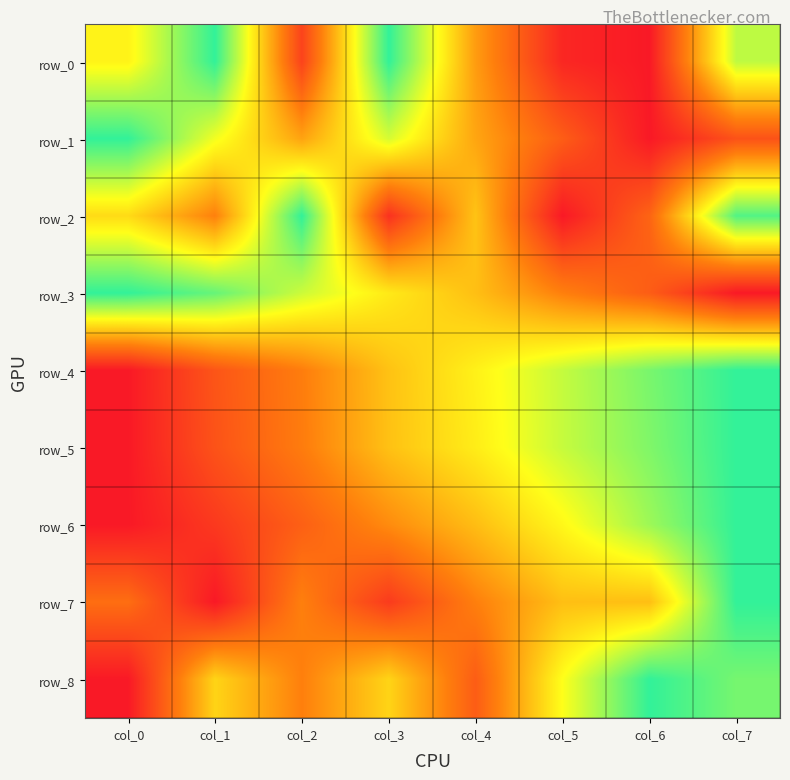

Reading left to right, extract all data points from this chart.

row_0: col_0=0.6	col_1=1.0	col_2=0.1	col_3=1.0	col_4=0.4	col_5=0.0	col_6=0.0	col_7=0.8
row_1: col_0=1.0	col_1=0.7	col_2=0.4	col_3=0.7	col_4=0.4	col_5=0.2	col_6=0.0	col_7=0.2
row_2: col_0=0.6	col_1=0.3	col_2=1.0	col_3=0.1	col_4=0.5	col_5=0.0	col_6=0.2	col_7=0.9
row_3: col_0=1.0	col_1=0.9	col_2=0.8	col_3=0.6	col_4=0.5	col_5=0.3	col_6=0.2	col_7=0.0
row_4: col_0=0.0	col_1=0.2	col_2=0.3	col_3=0.5	col_4=0.6	col_5=0.8	col_6=0.9	col_7=1.0
row_5: col_0=0.0	col_1=0.2	col_2=0.3	col_3=0.5	col_4=0.6	col_5=0.8	col_6=0.9	col_7=1.0
row_6: col_0=0.0	col_1=0.1	col_2=0.2	col_3=0.4	col_4=0.5	col_5=0.6	col_6=0.8	col_7=1.0
row_7: col_0=0.3	col_1=0.0	col_2=0.3	col_3=0.1	col_4=0.3	col_5=0.5	col_6=0.5	col_7=1.0
row_8: col_0=0.0	col_1=0.6	col_2=0.3	col_3=0.6	col_4=0.2	col_5=0.7	col_6=1.0	col_7=0.9